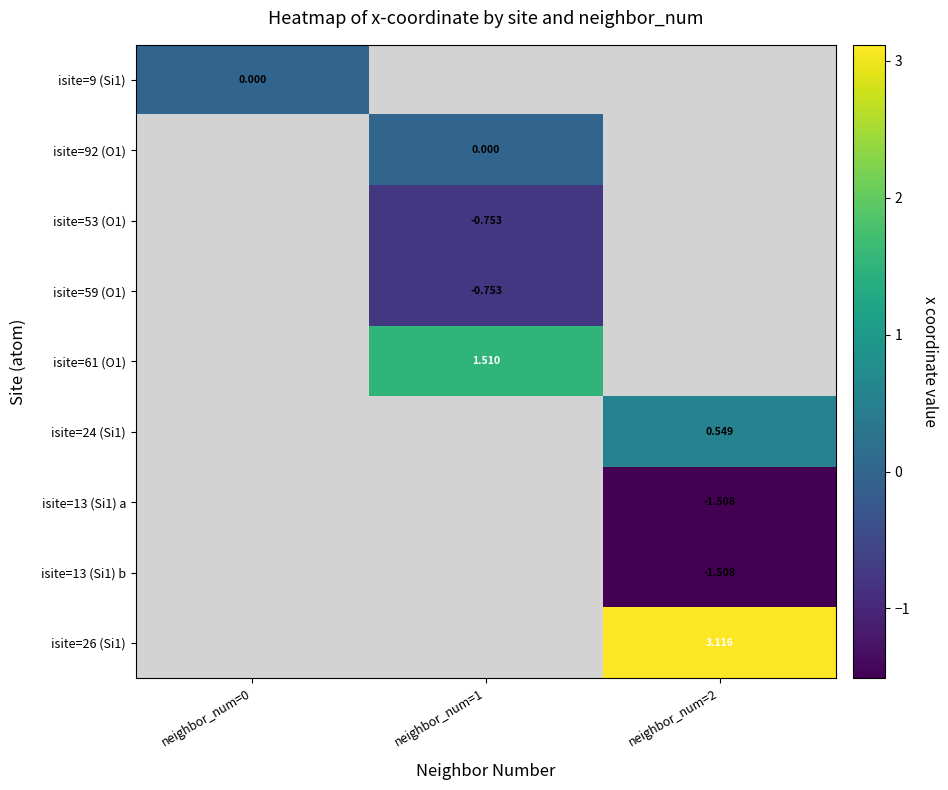

Which label corresponds to the largest value in the chart?

neighbor_num=2